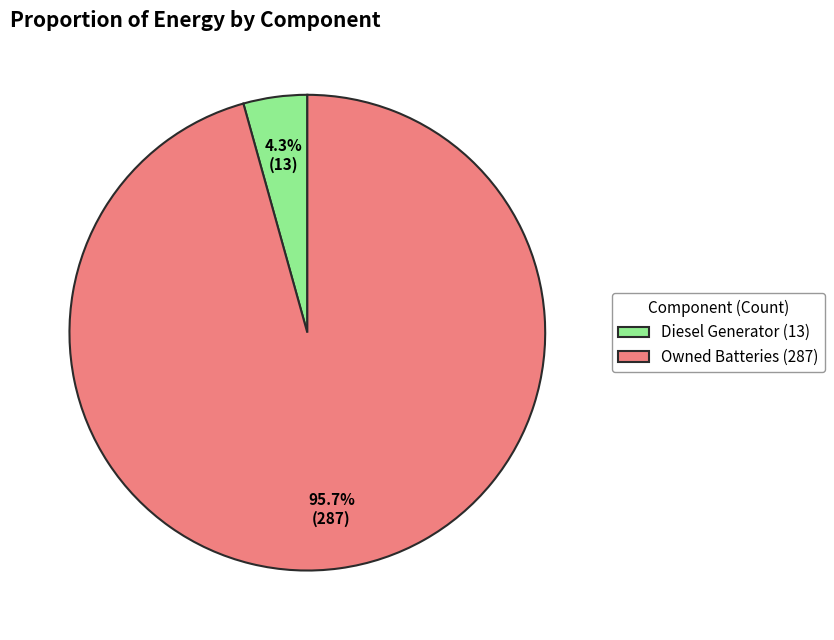

Is there a majority slice in this chart?

Yes